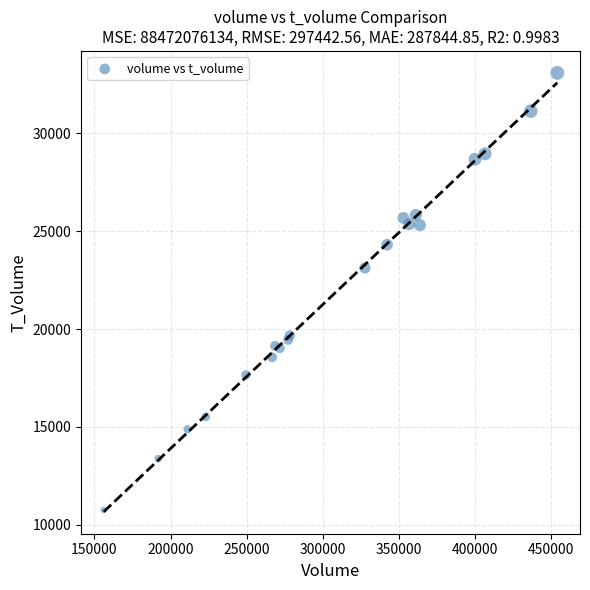

What Y value in the scatter plot is closest to 21923?

23126